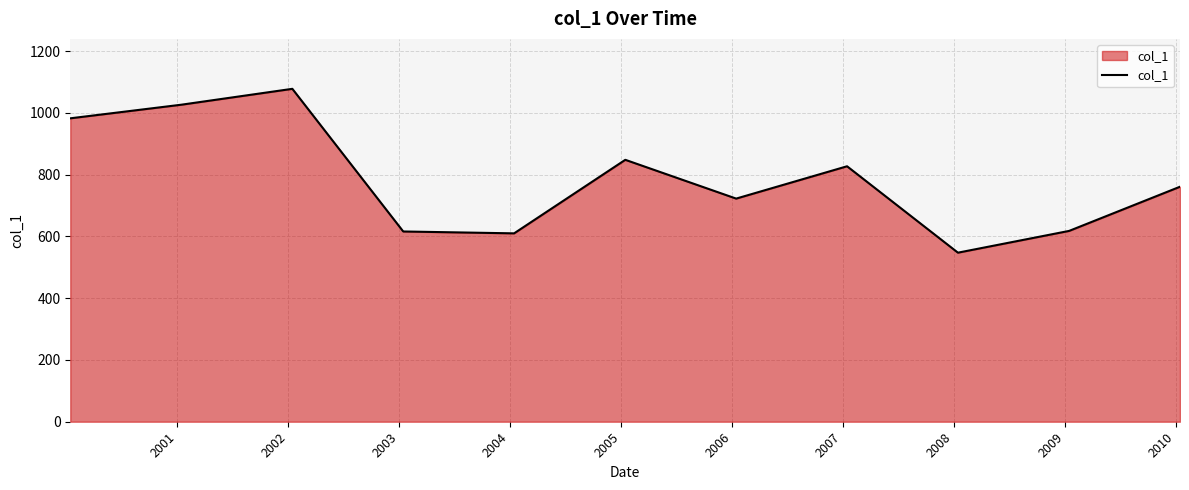

What is the maximum value shown in the chart?

1077.7